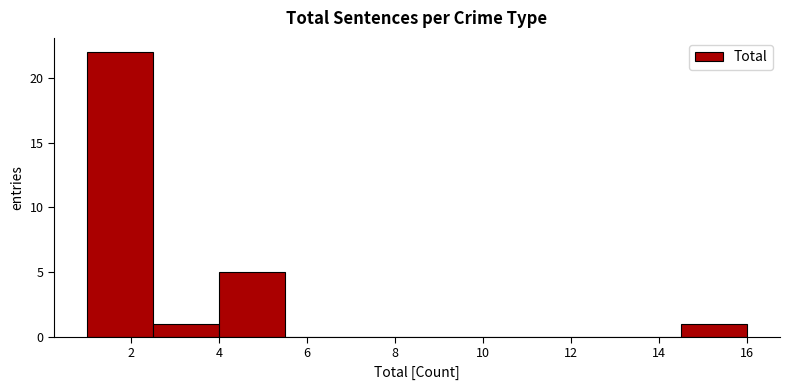

Over which range of the x-axis is the bar tallest?

1.0 to 2.5